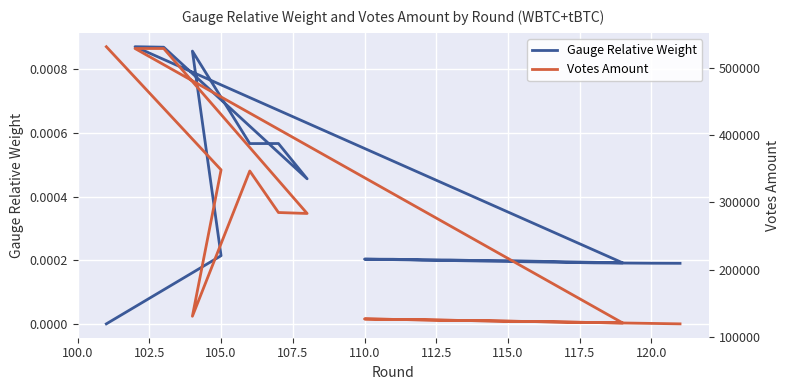

How many data points does each series have?

20